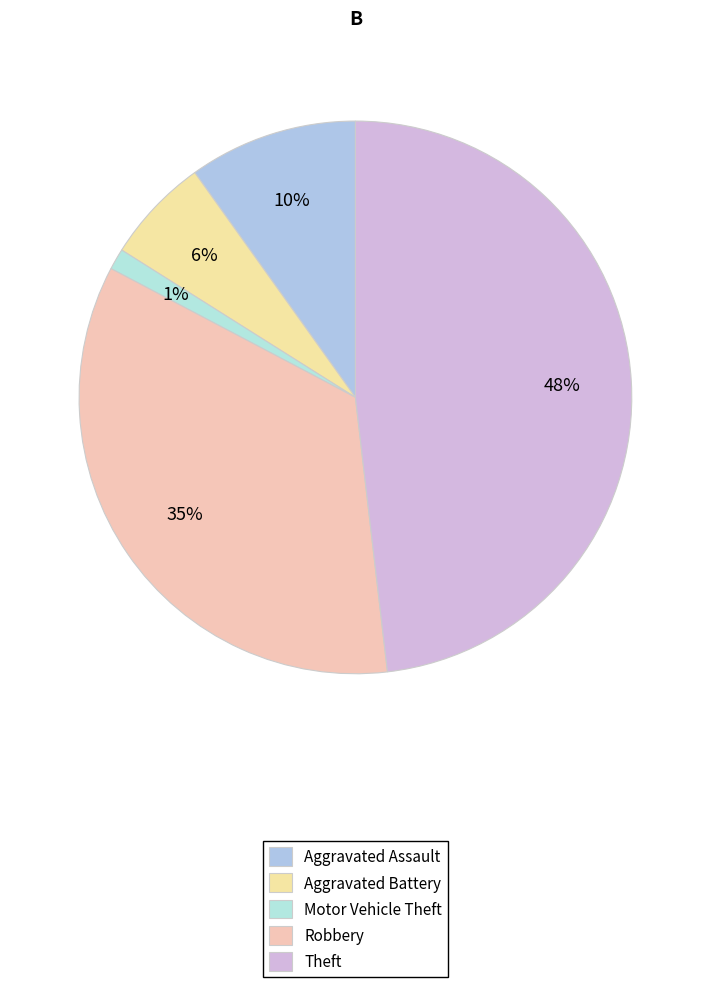

Count the number of slices in the pie.

5